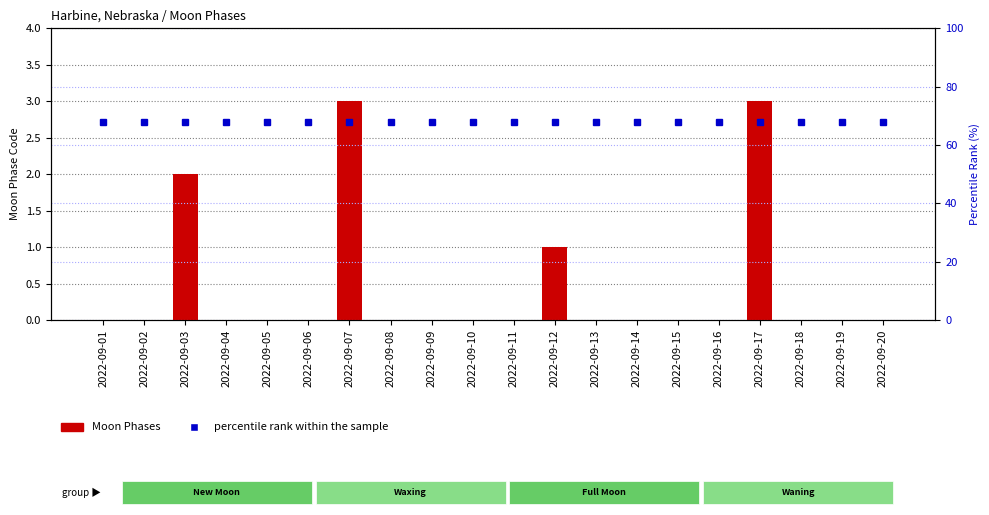

What is the difference between the highest and lowest values at 2022-09-07?

65